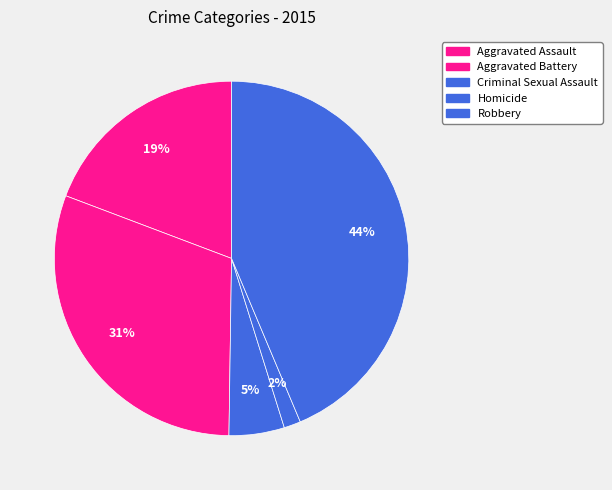

Which slice is the smallest?

Homicide